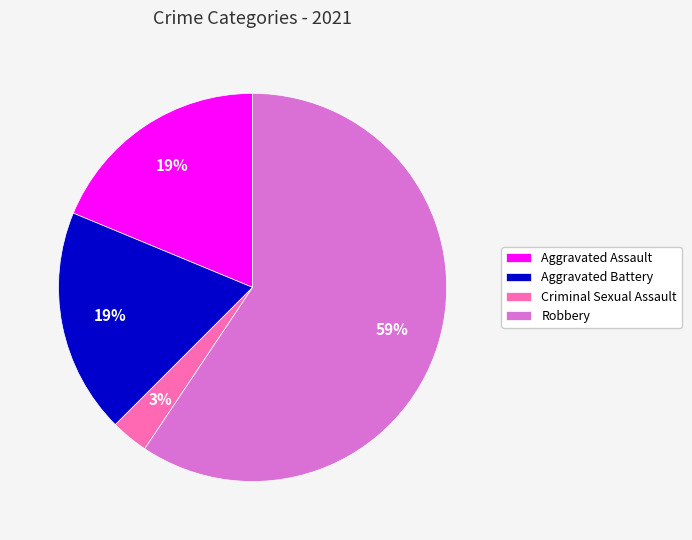

Is there any slice that represents more than half of the pie?

Yes